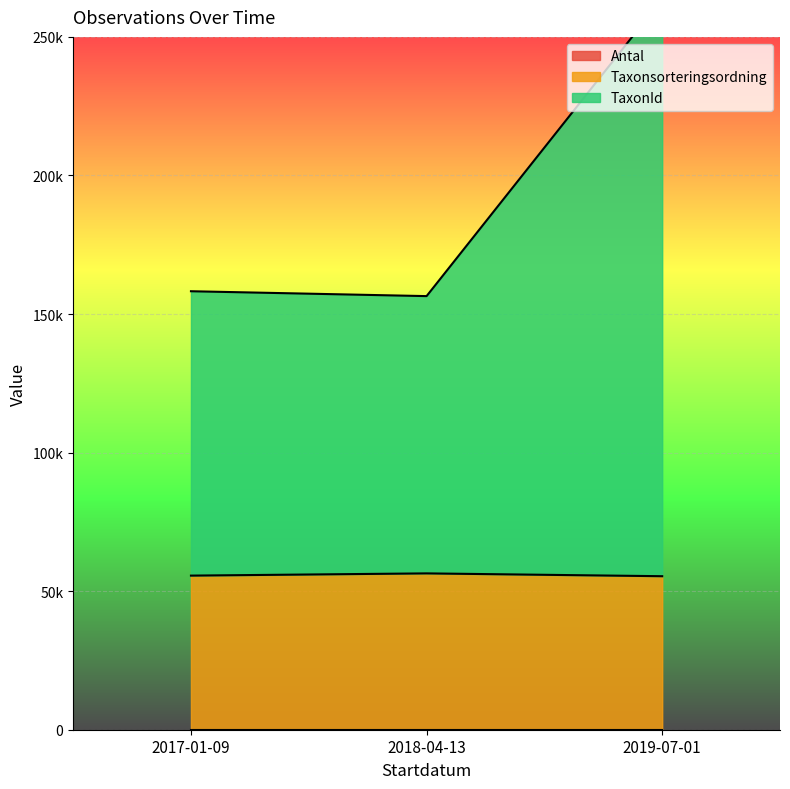

Which series has the largest total across all categories?

TaxonId